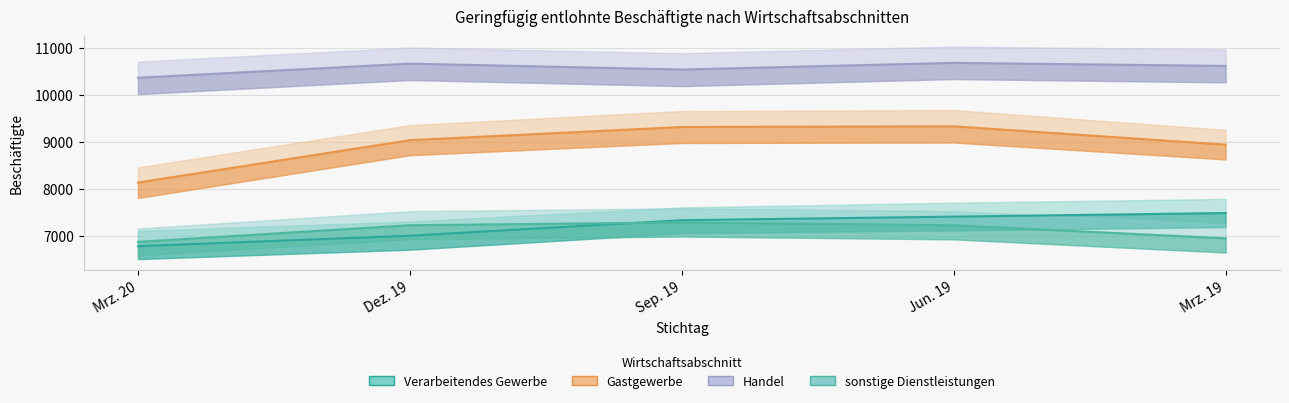

Is this an area chart (filled region under the line)?

No